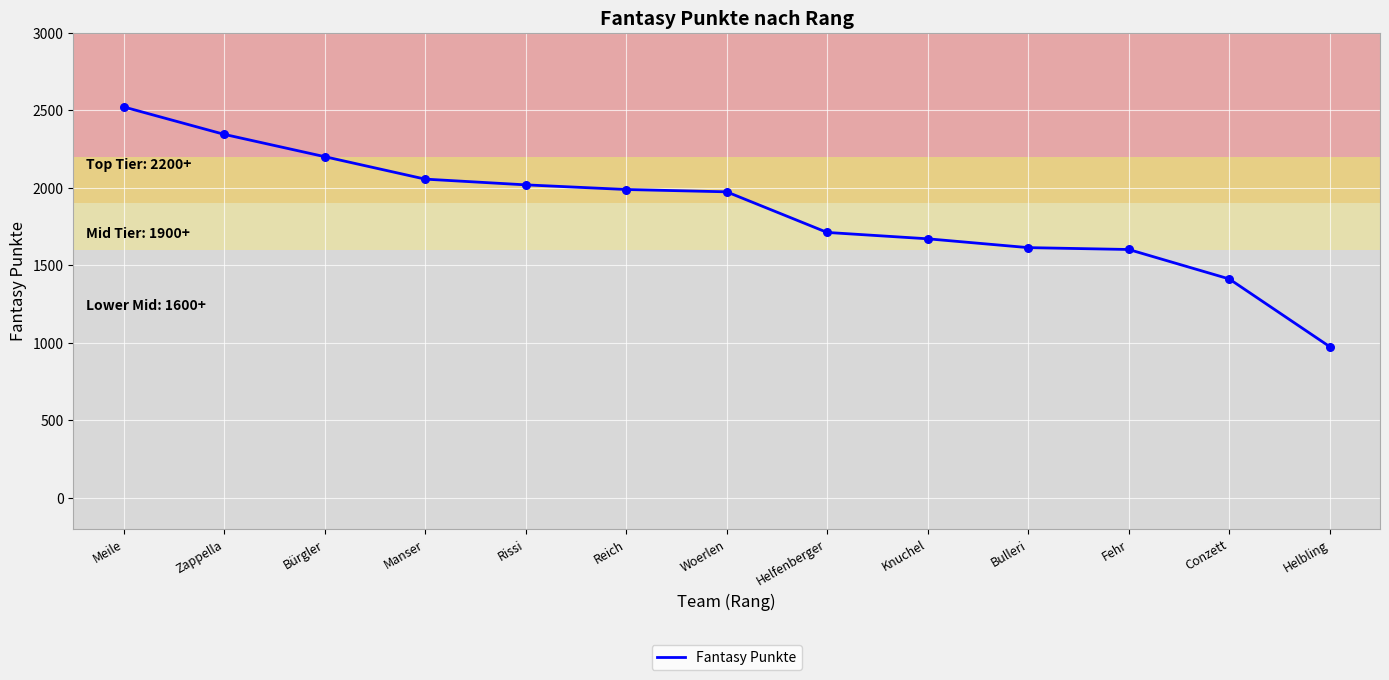

Which has a higher value, Reich or Bulleri?

Reich